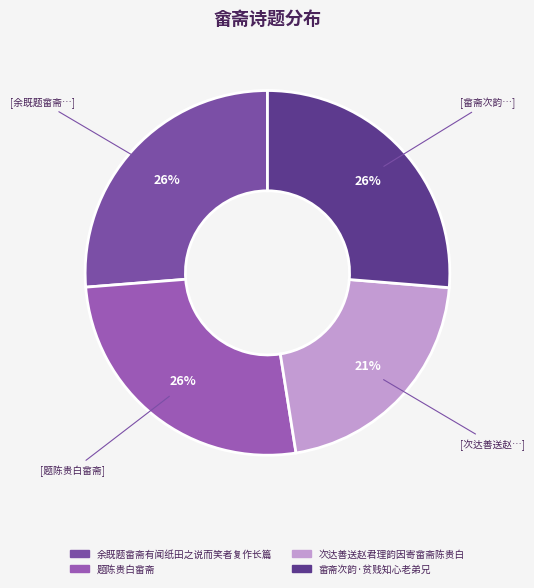

What is the change in value from 题陈贵白畲斋 to 畲斋次韵·贫贱知心老弟兄?

+310